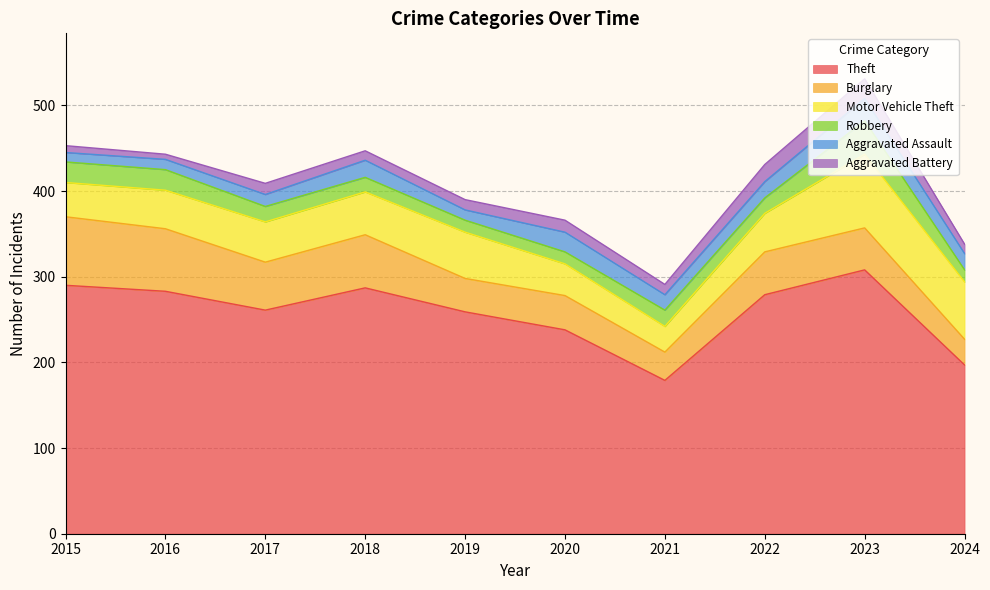

List the labels in order of Theft value, smallest first.

2021, 2024, 2020, 2019, 2017, 2022, 2016, 2018, 2015, 2023